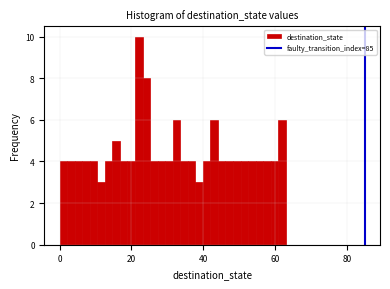

Read against the x-axis, roughly where is the centre of the tallest bar?

22